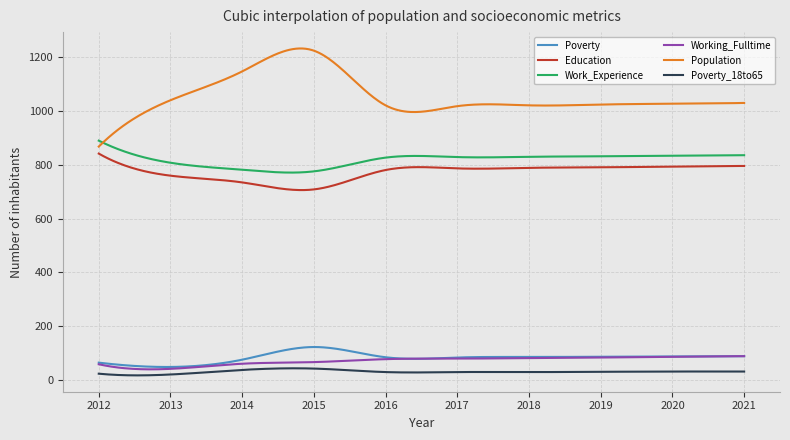

What are all the series names shown in the legend?

Poverty, Education, Work_Experience, Working_Fulltime, Population, Poverty_18to65